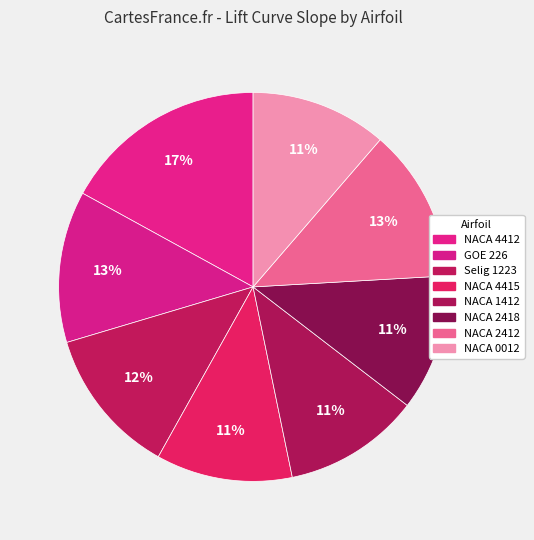

Do NACA 0012 and NACA 2418 together represent more than half of the pie?

No